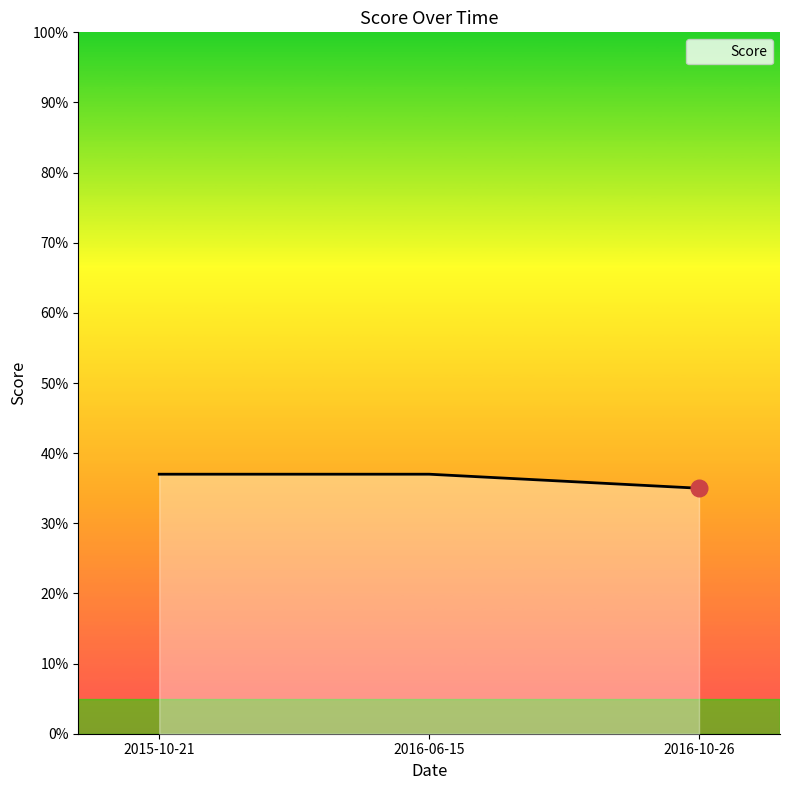

Is it true that the value at 2015-10-21 is 37?

True